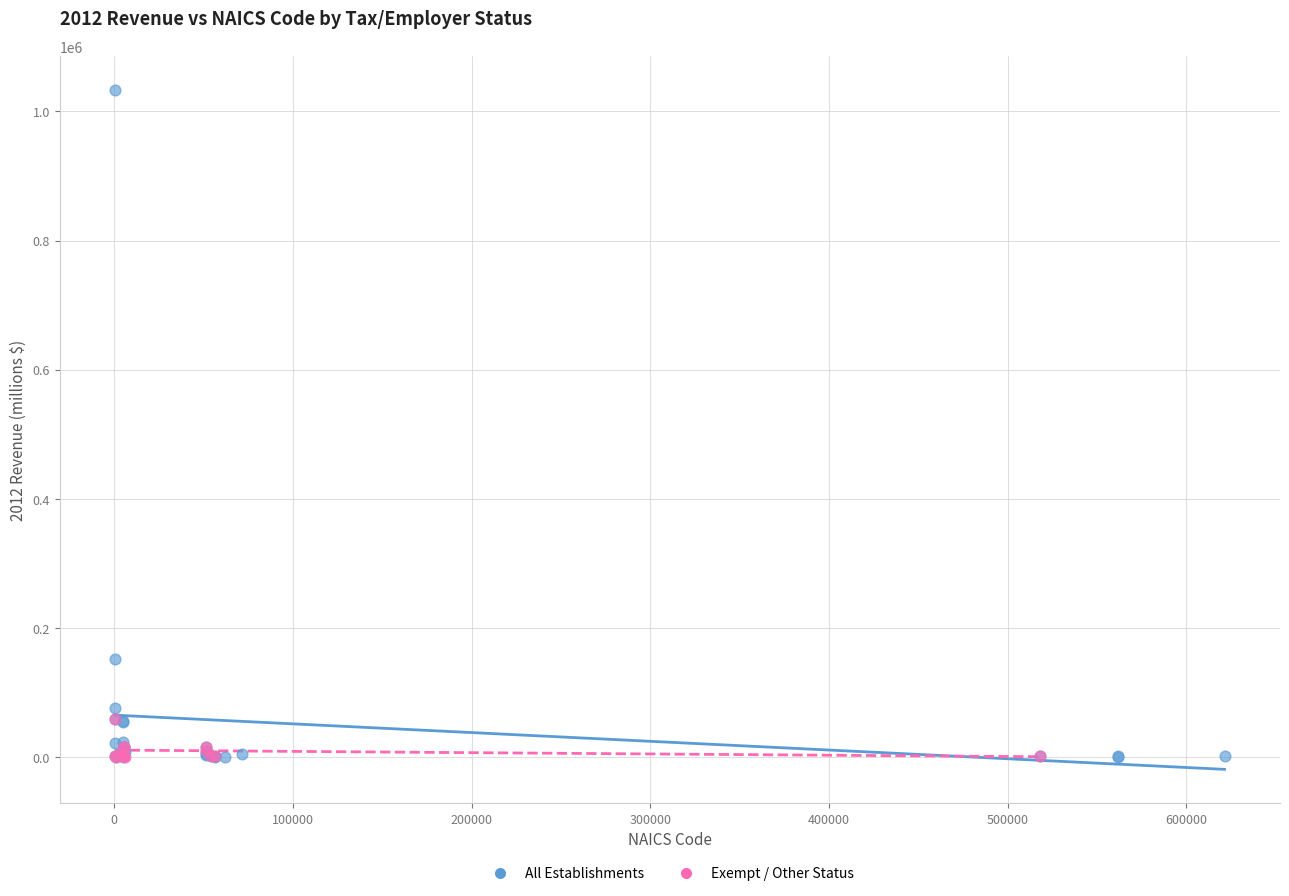

Which series has the largest Y range (max minus min)?

All Establishments